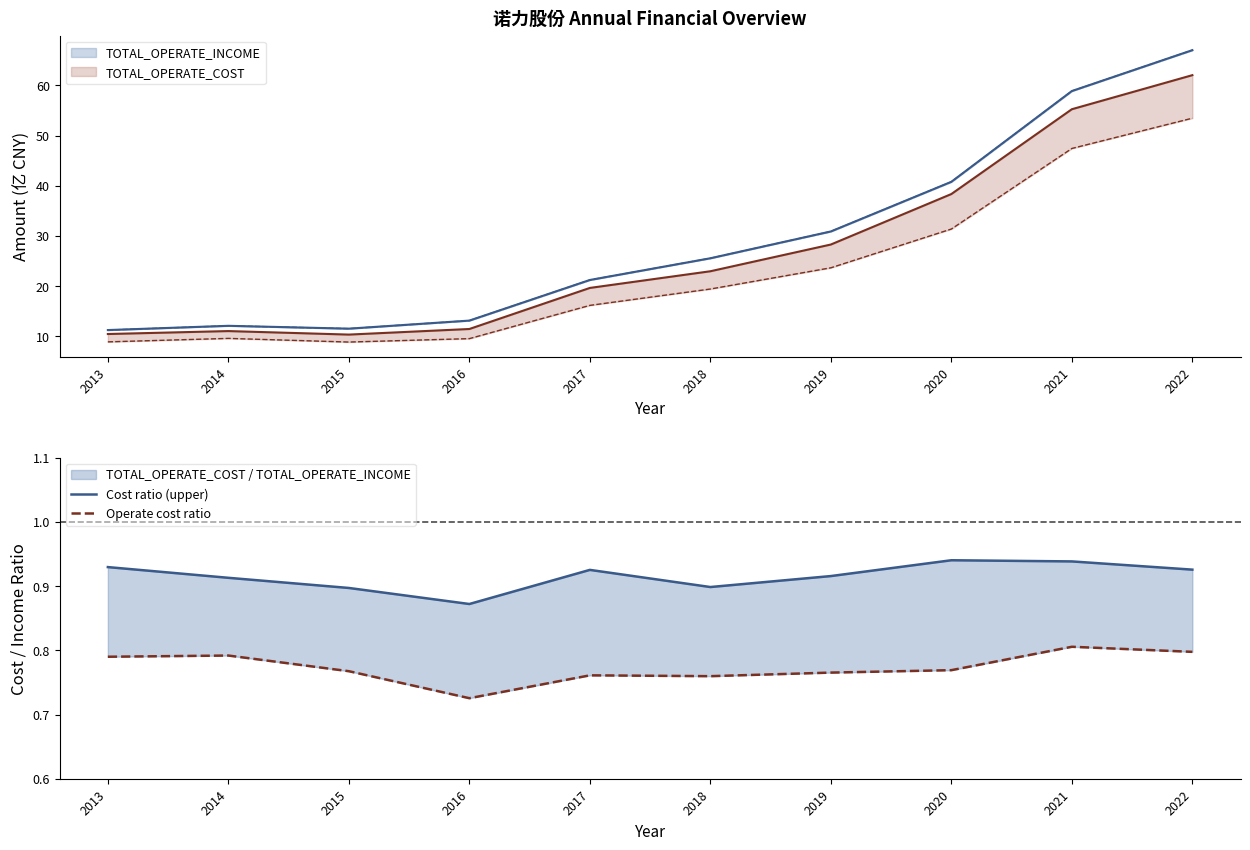

What value does the Operate cost ratio series have at 2015?

0.8